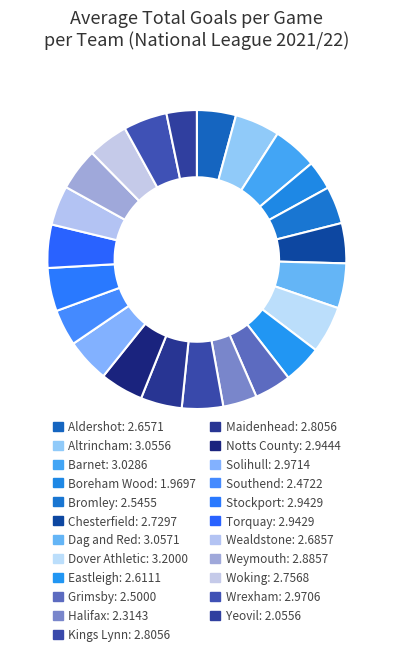

Is the sum of Bromley and Notts County greater than half?

No